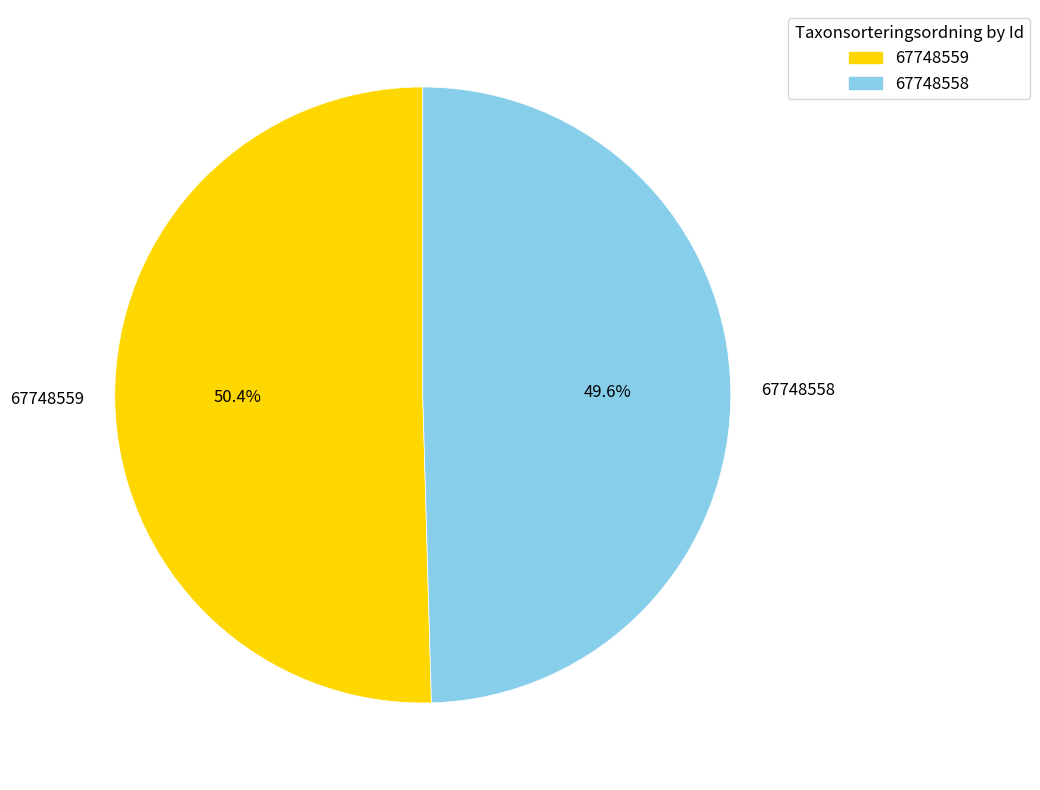

Which slice is the largest?

67748559